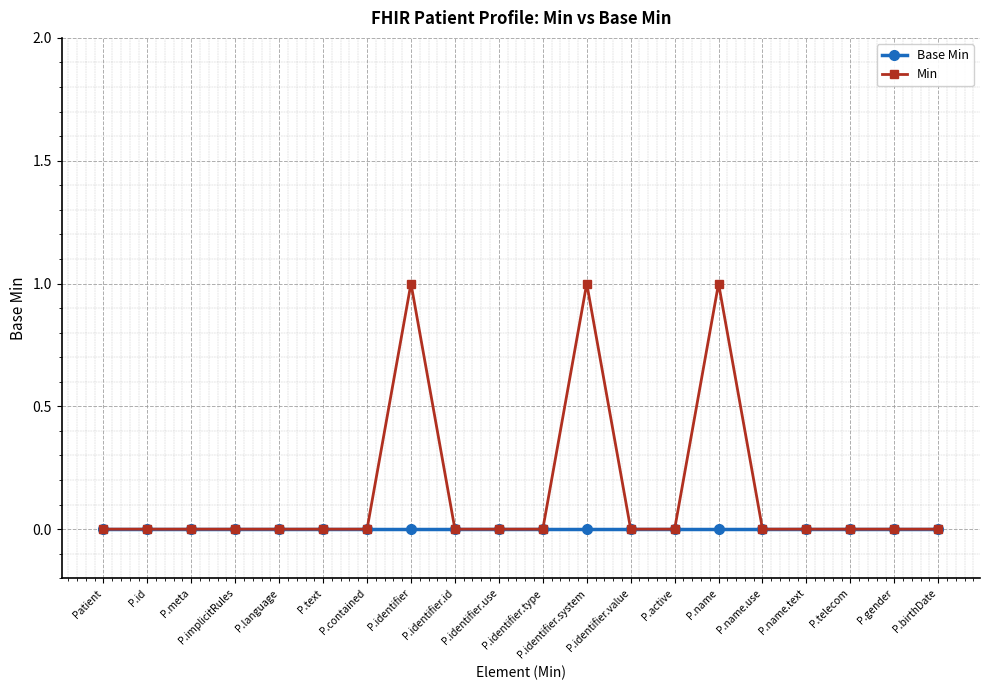

The Min series shows -1 at P.meta. True or false?

False